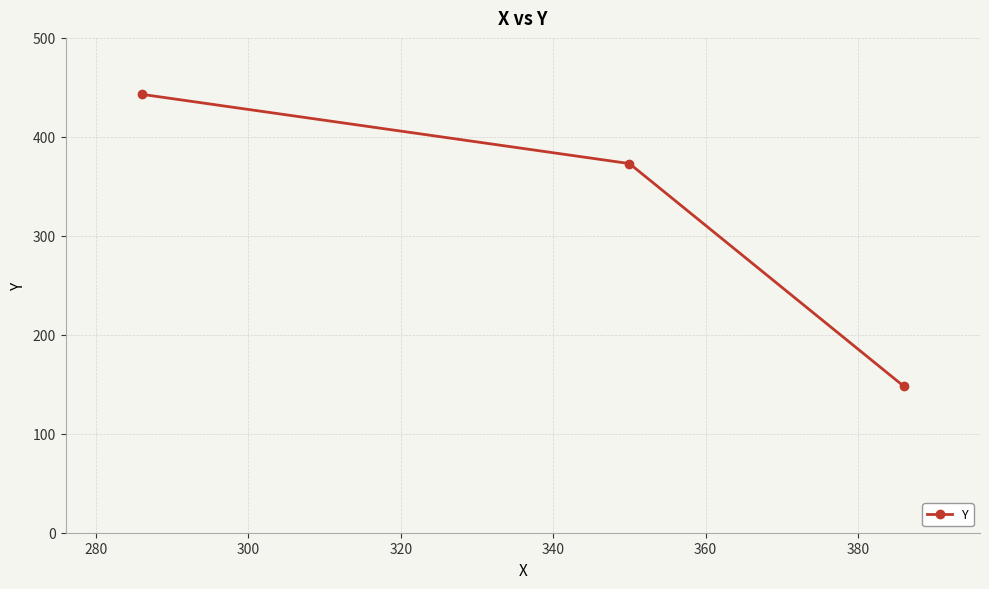

Reading left to right, what are all the values shown in this chart?

443	373	148